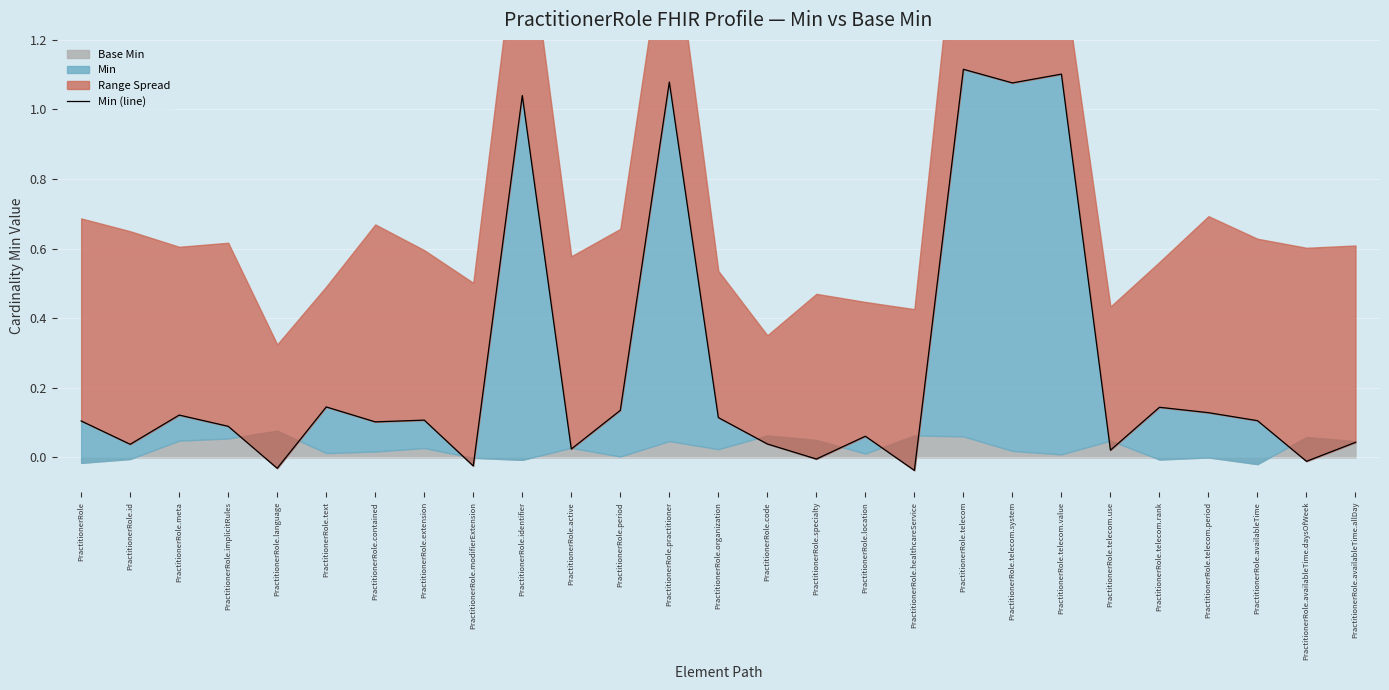

List the labels in order of value, smallest first.

PractitionerRole.healthcareService, PractitionerRole.language, PractitionerRole.modifierExtension, PractitionerRole.availableTime.daysOfWeek, PractitionerRole.specialty, PractitionerRole.telecom.use, PractitionerRole.active, PractitionerRole.id, PractitionerRole.code, PractitionerRole.availableTime.allDay, PractitionerRole.location, PractitionerRole.implicitRules, PractitionerRole.contained, PractitionerRole, PractitionerRole.availableTime, PractitionerRole.extension, PractitionerRole.organization, PractitionerRole.meta, PractitionerRole.telecom.period, PractitionerRole.period, PractitionerRole.telecom.rank, PractitionerRole.text, PractitionerRole.identifier, PractitionerRole.telecom.system, PractitionerRole.practitioner, PractitionerRole.telecom.value, PractitionerRole.telecom